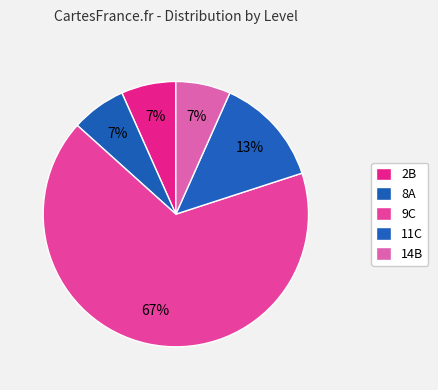

What is the majority slice?

9C